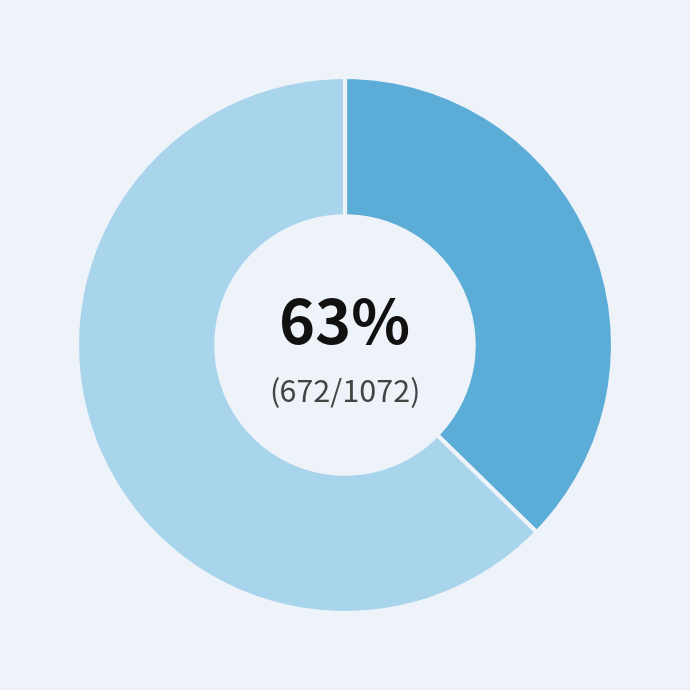

How much of the chart is everything except Diesel Generator?

62.7%